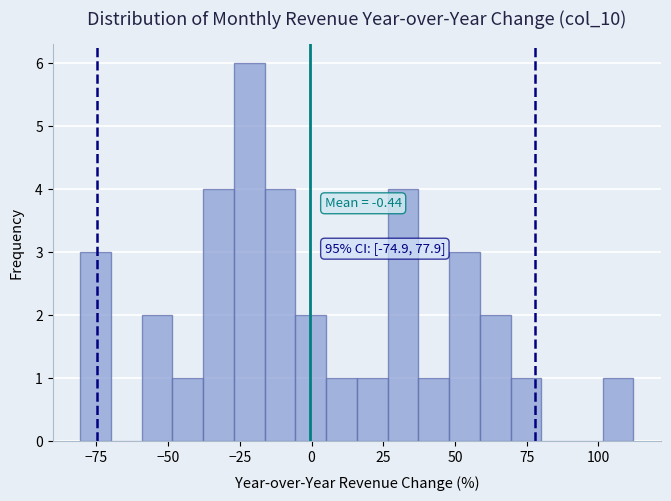

Around what value on the x-axis is the tallest bar? Give the approximate position of its centre, as read against the axis.

-20